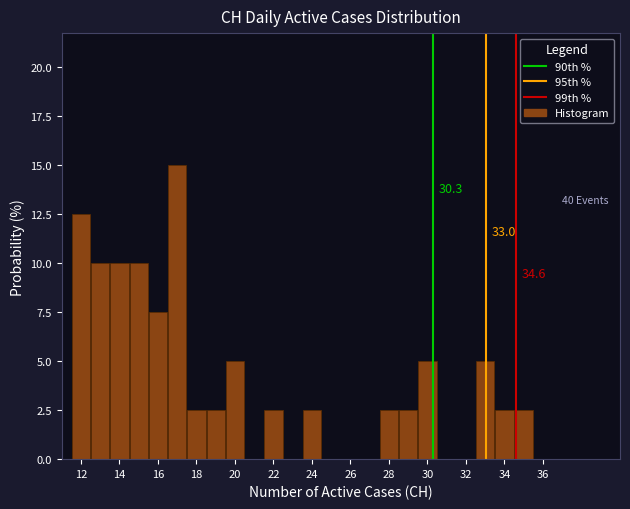

Which range on the x-axis has the tallest bar?

16.5 to 17.5